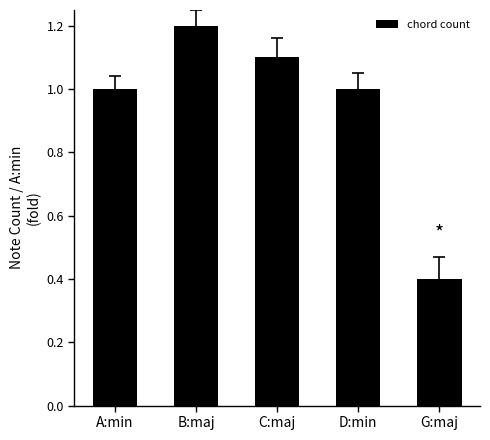

What is the ratio of the value at D:min to the value at C:maj?

0.9